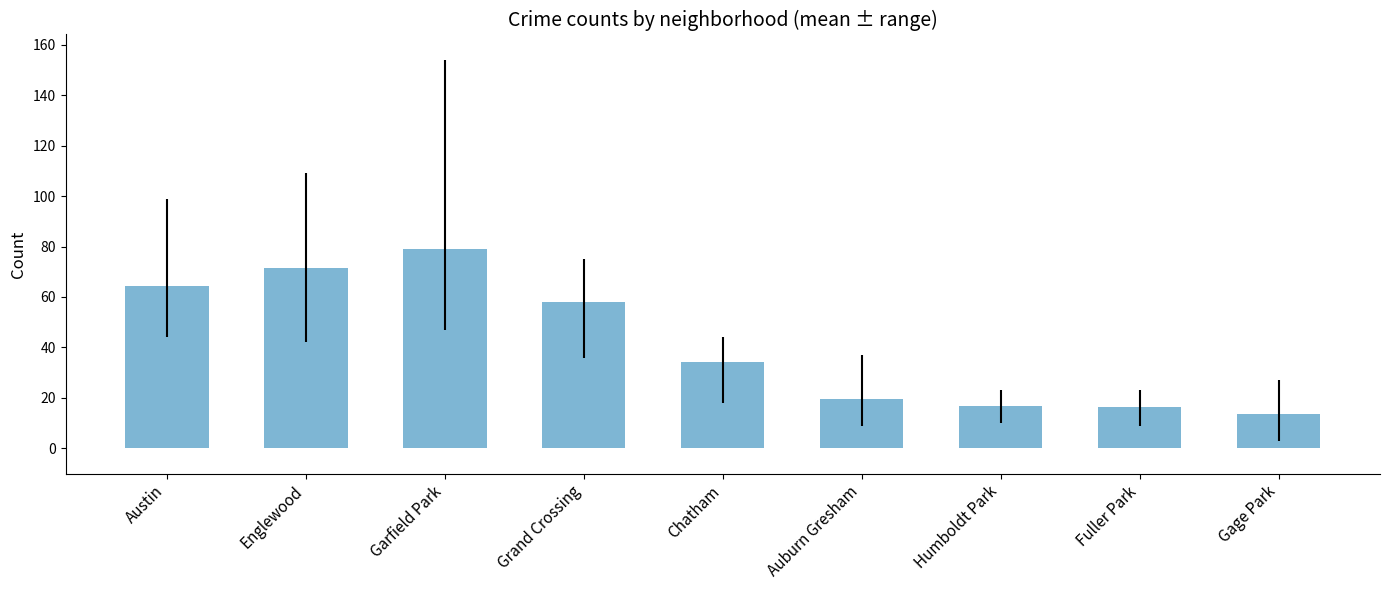

The chart shows a value of 64.5 at Austin. True or false?

True